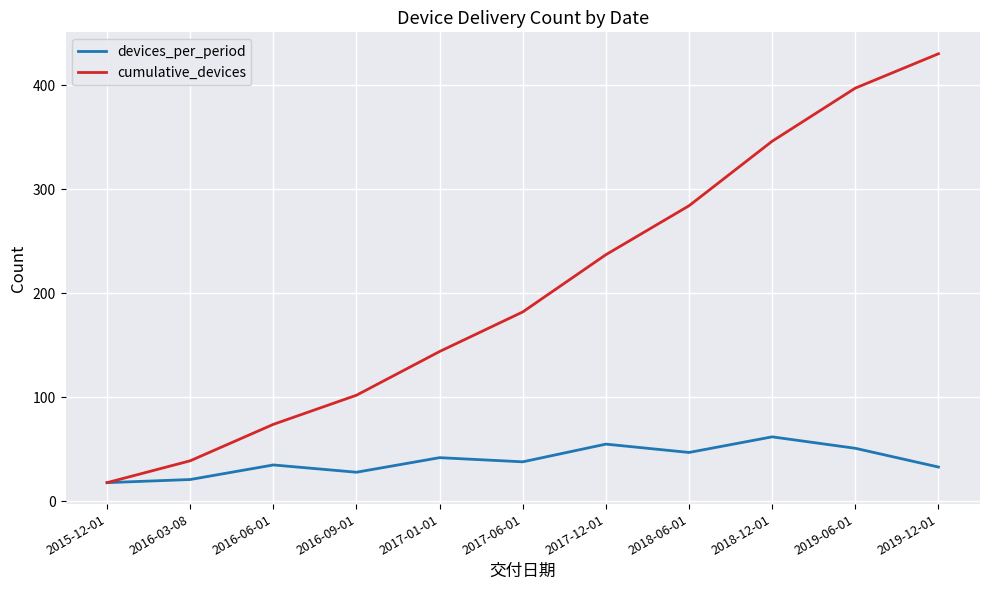

At which label does cumulative_devices reach its minimum?

2015-12-01